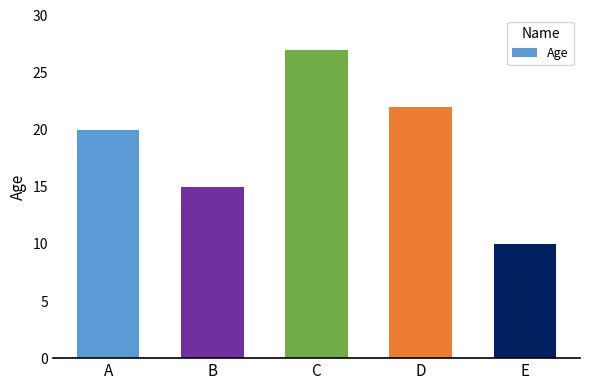

What is the greatest value displayed?

27